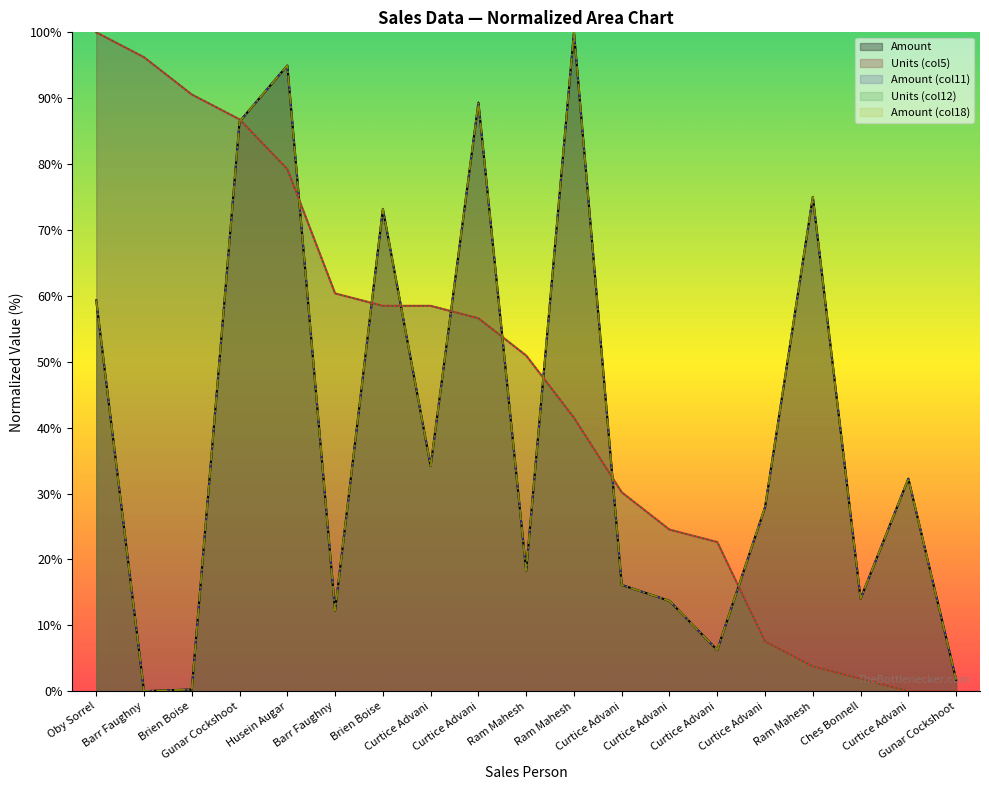

True or false: Amount (col11) has a value of 116.9 at Brien Boise.

False